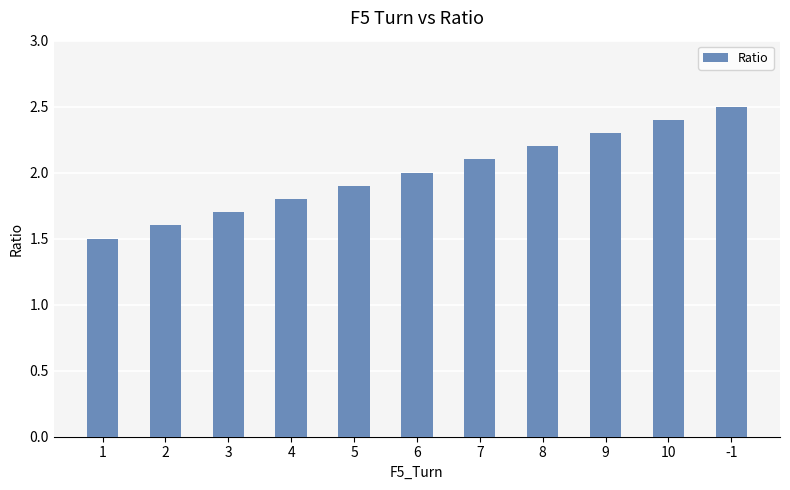

Count the number of categories in the chart.

11